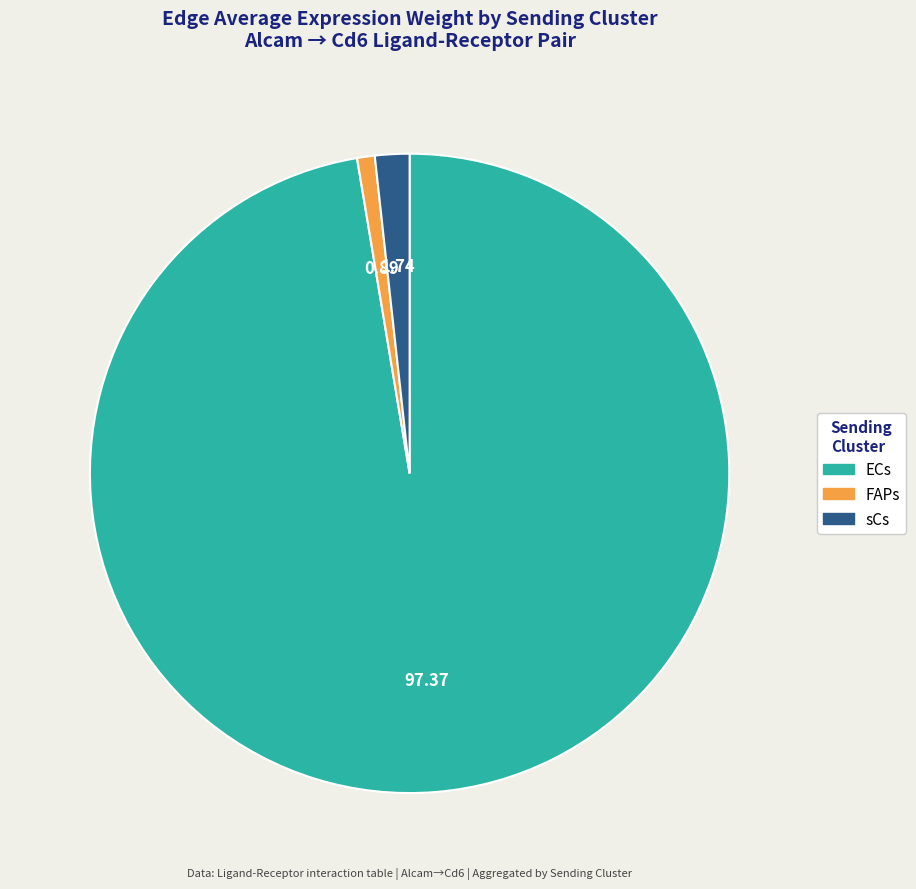

Is there a majority slice in this chart?

Yes